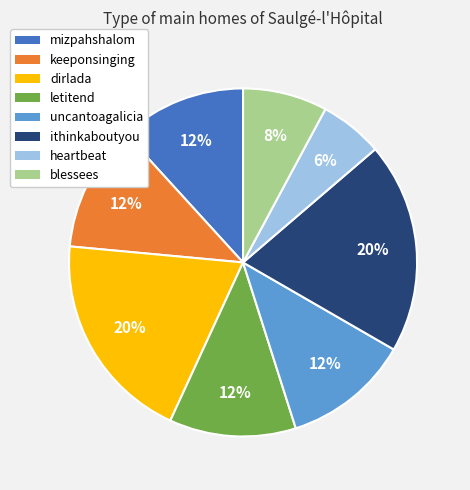

Is it true that blessees is 14% of the pie?

False